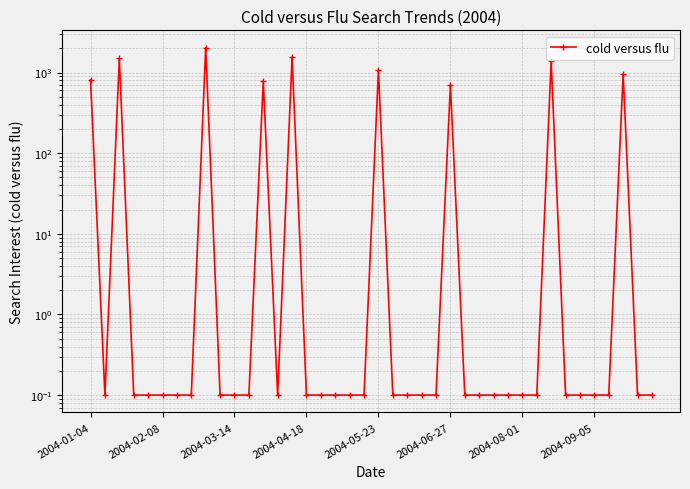

List the labels in order of value, smallest first.

2004-02-08, 2004-04-18, 2004-05-23, 2004-06-27, 2004-08-01, 2004-09-05, 9, 10, 11, 13, 15, 16, 17, 18, 19, 21, 22, 23, 24, 26, 27, 28, 29, 30, 31, 33, 34, 35, 36, 38, 39, 25, 12, 2004-01-04, 37, 20, 32, 2004-03-14, 14, 8